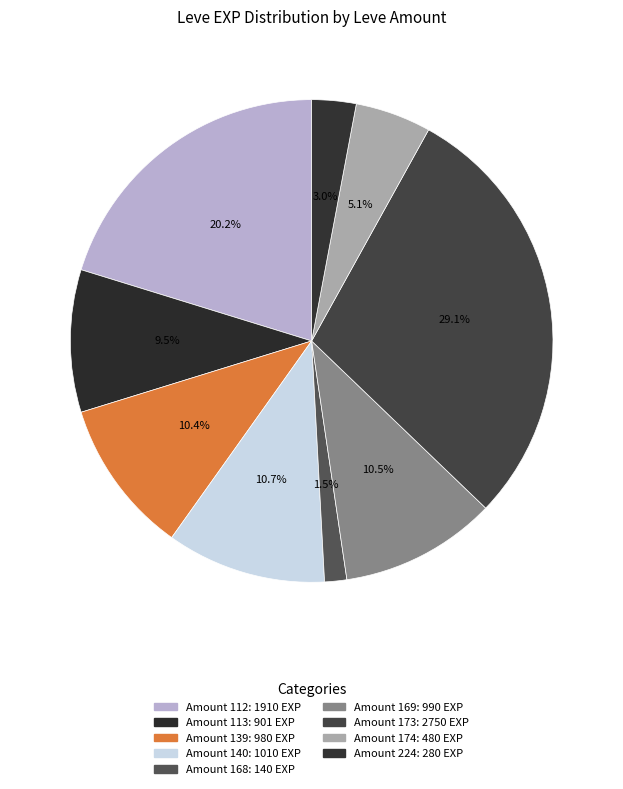

Count the number of slices in the pie.

9